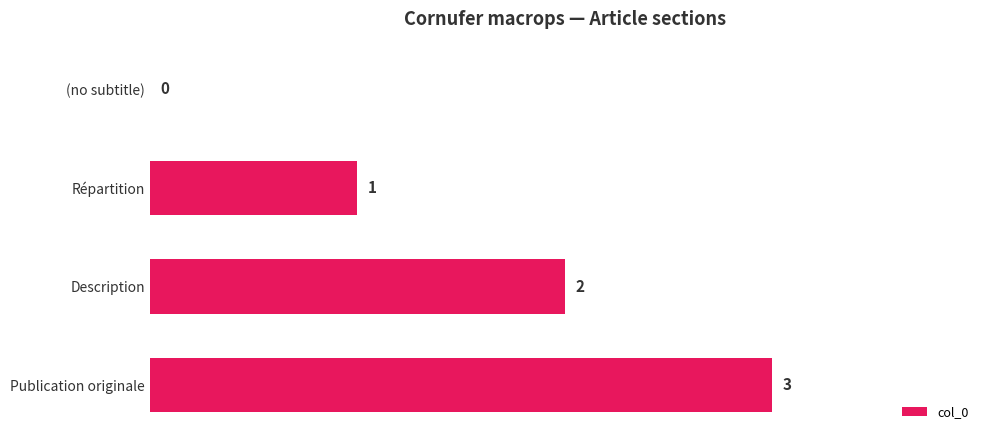

What is the sum of all values?

6